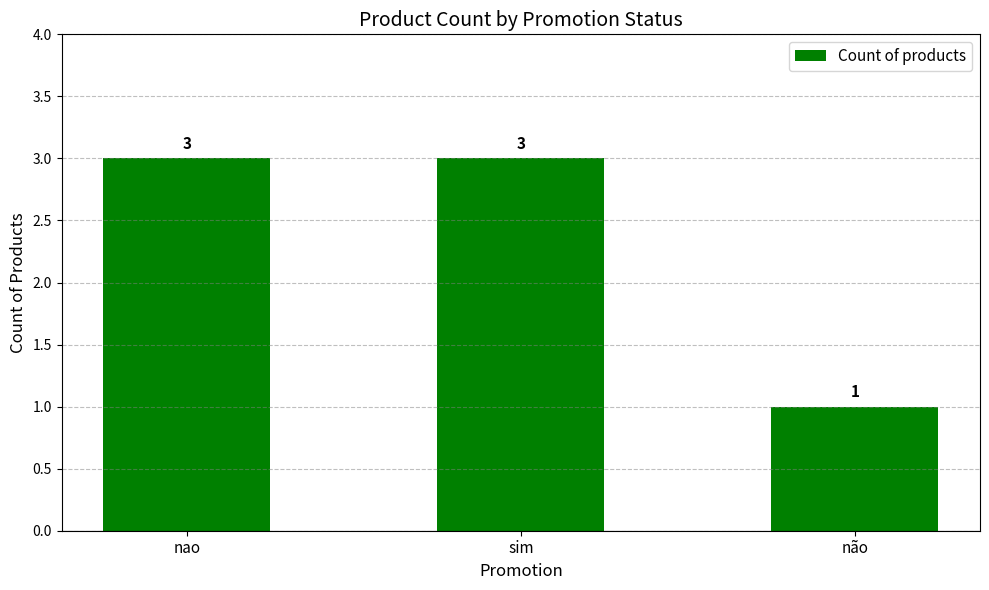

What is the change in value from nao to não?

-2